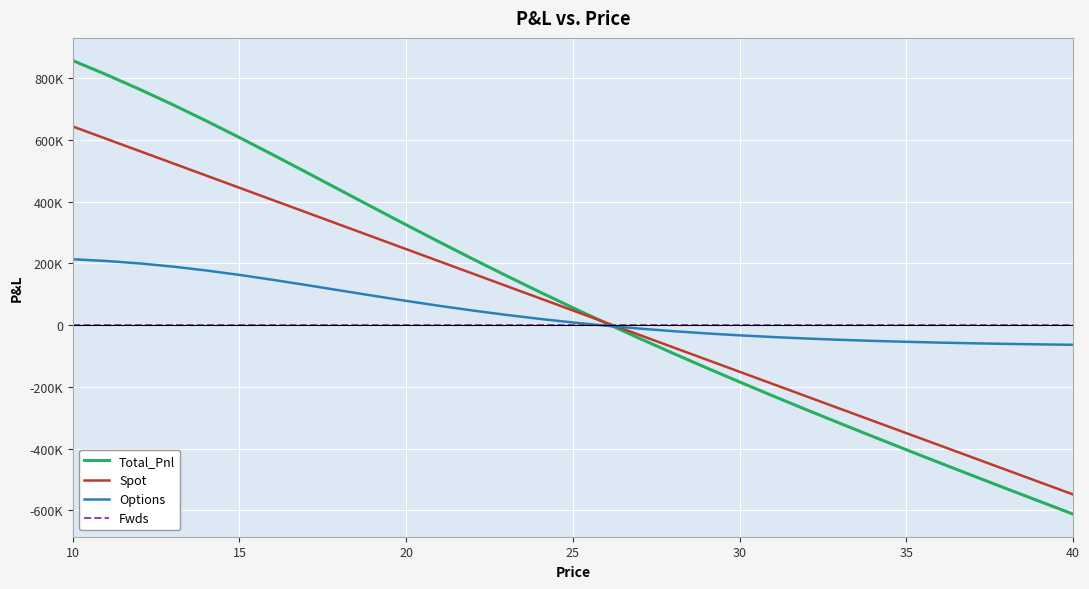

What are all the series names shown in the legend?

Total_Pnl, Spot, Options, Fwds